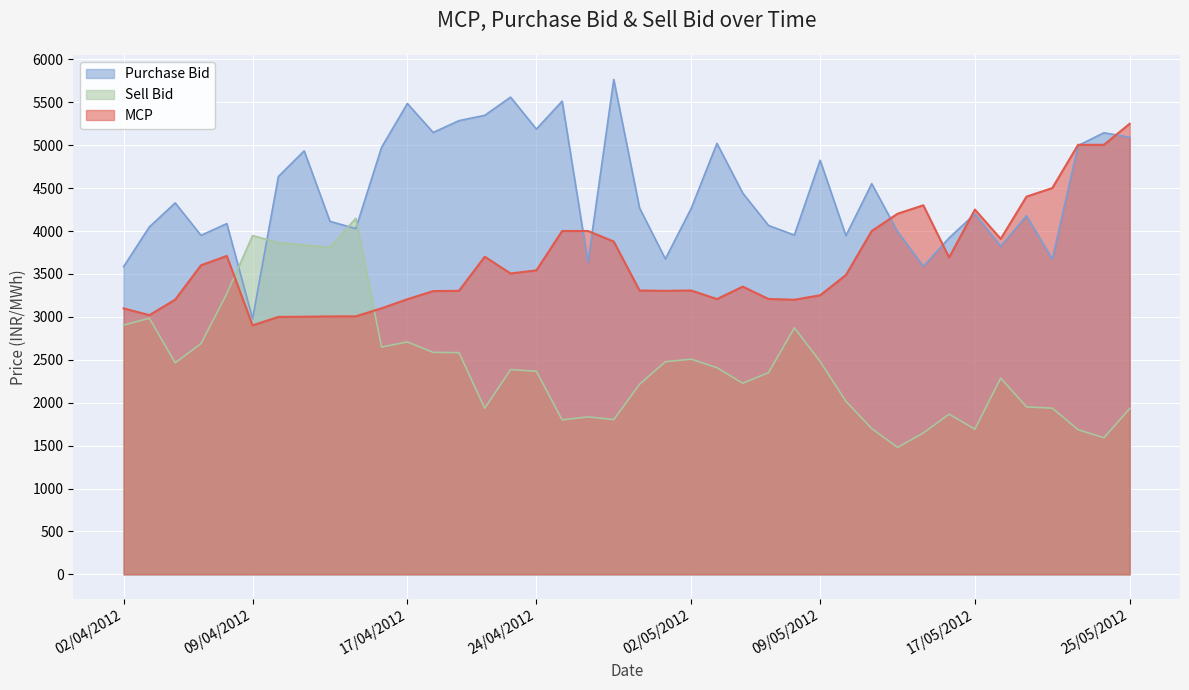

At which label does Sell Bid first exceed 2384?

02/04/2012